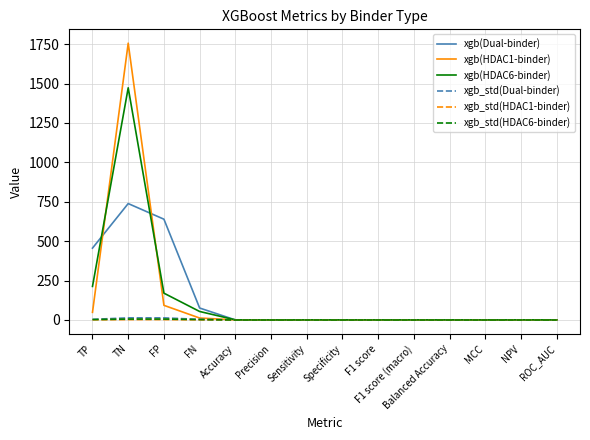

At which label is xgb(HDAC6-binder) closest to 736?

TP